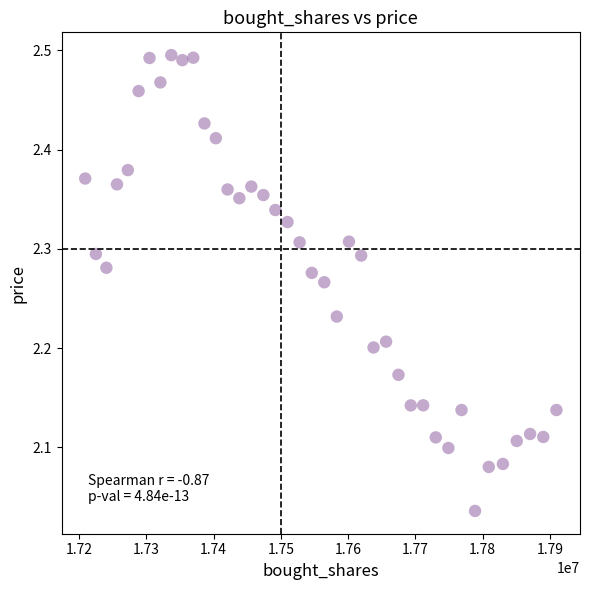

What is the range of X values (max minus min)?

700674.3